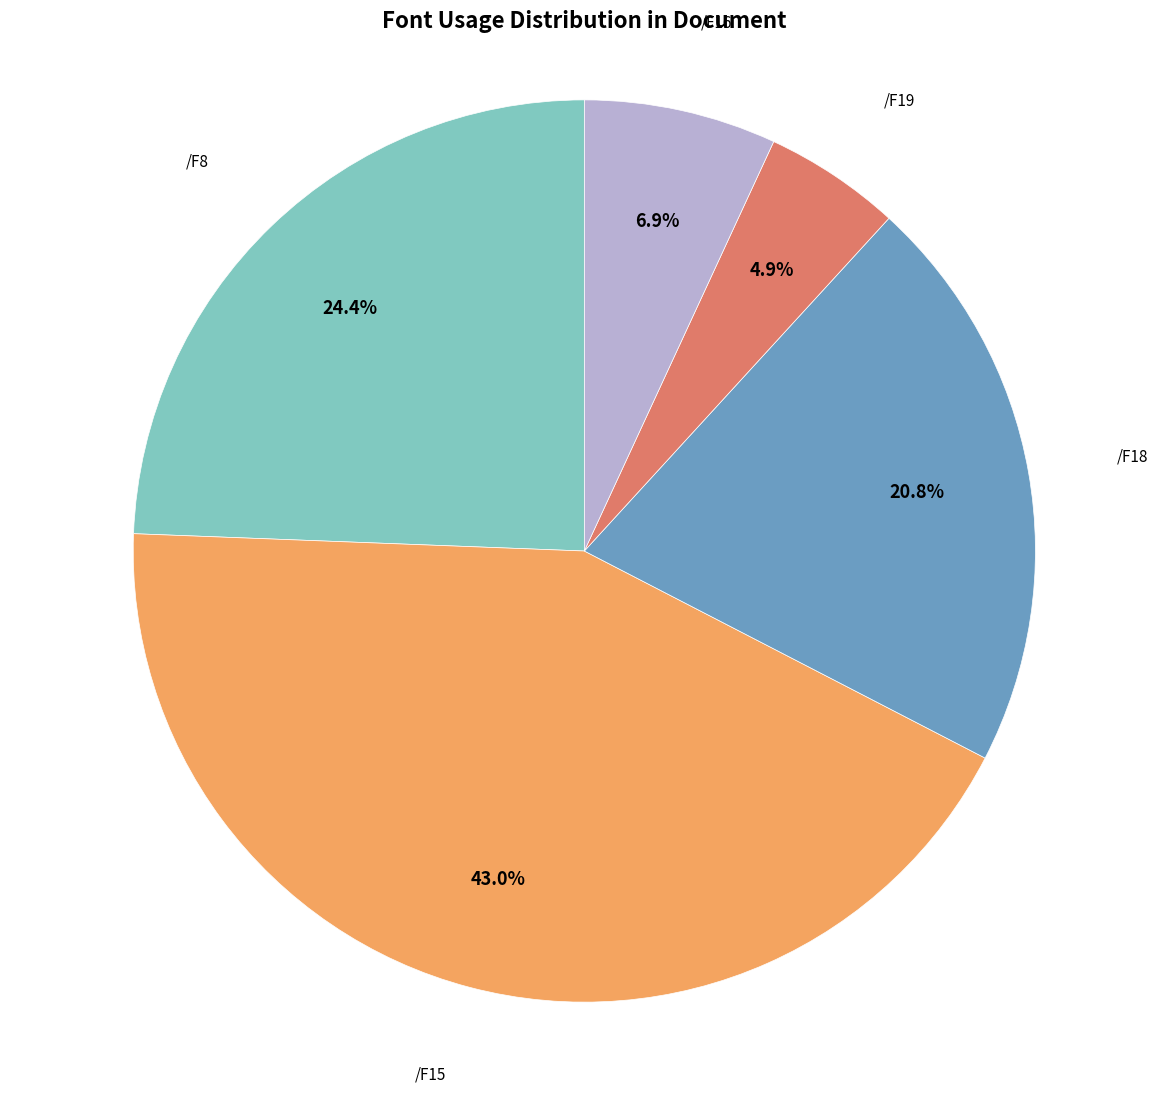

What is the ratio of the value at /F18 to the value at /F15?

0.5